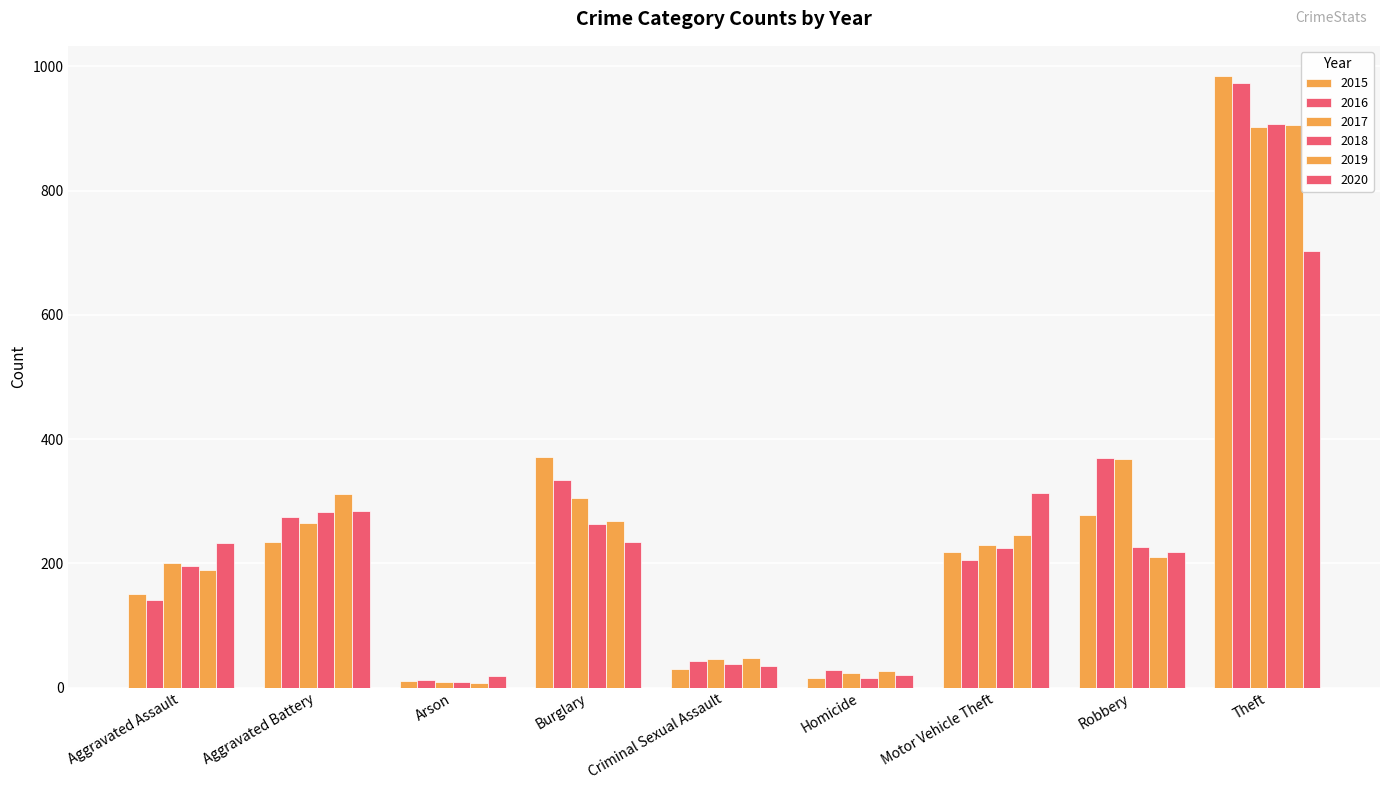

Which series has the largest range (max minus min)?

2015